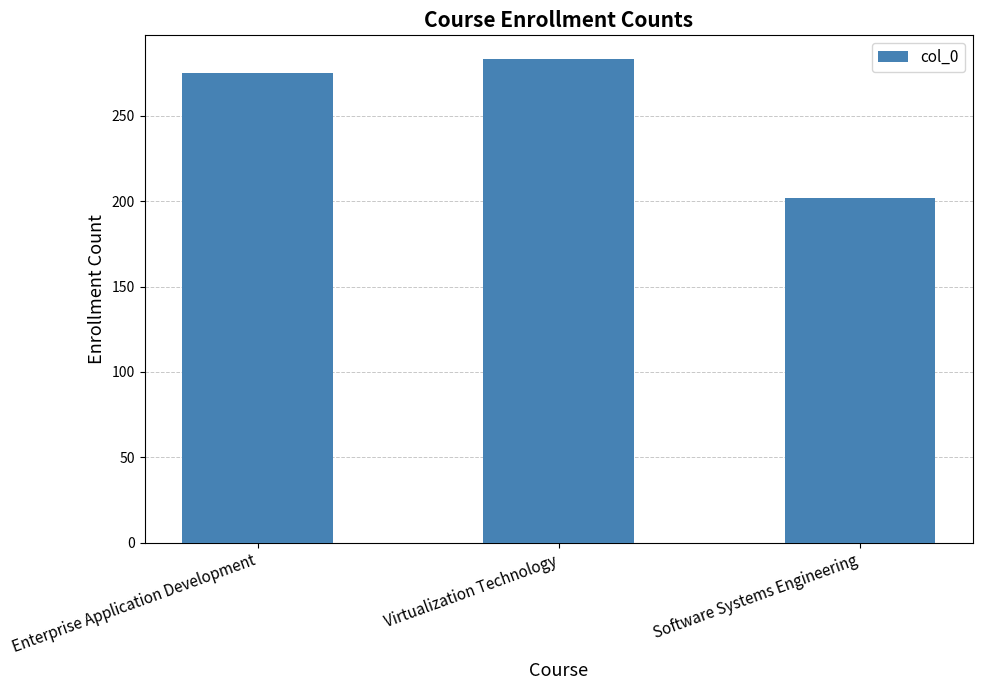

Where is the data nearest to the value 242?

Enterprise Application Development